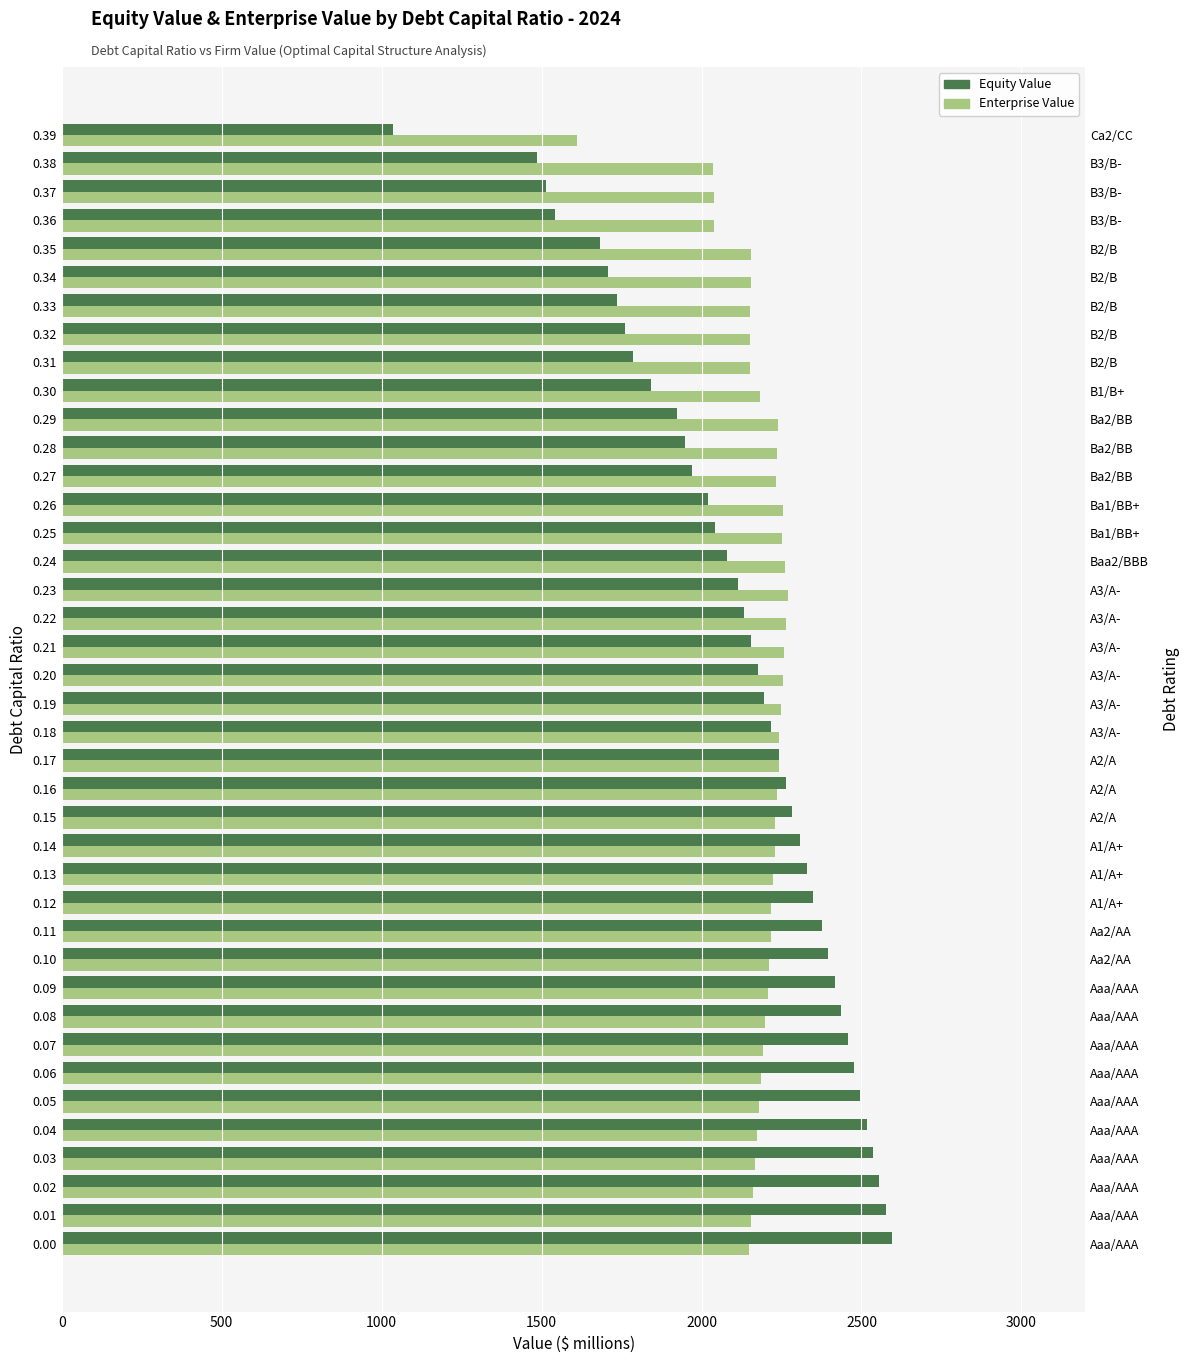

At which category does the chart reach its minimum across all series?

0.39